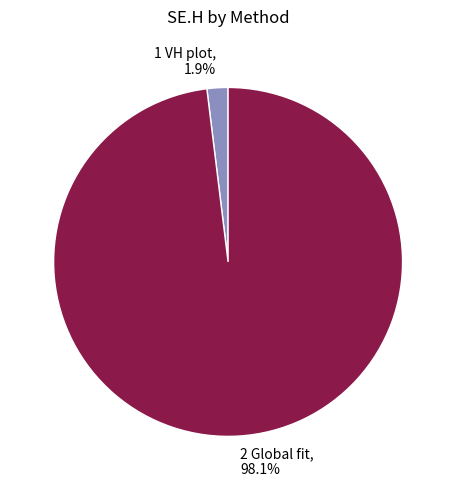

What is the total percentage of 2 Global fit and 1 VH plot?

100.0%